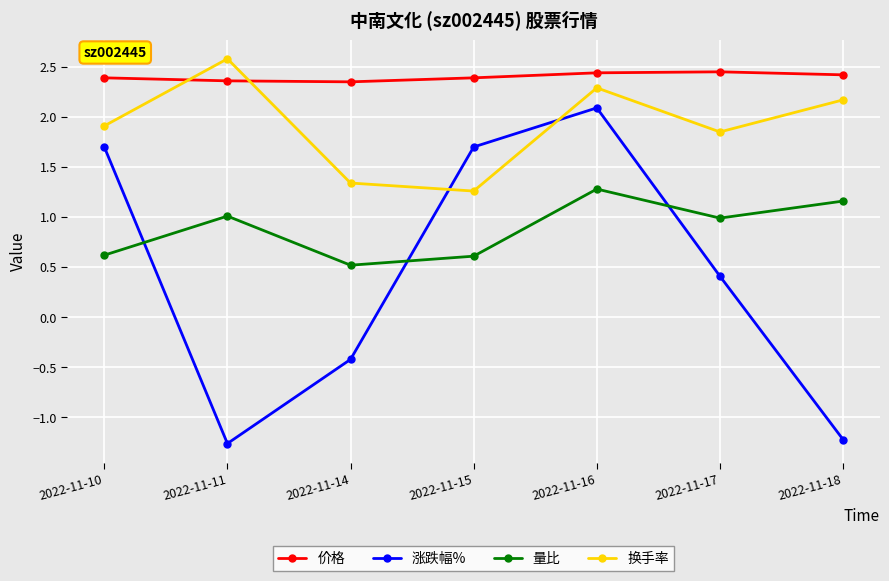

Is this an area chart (filled region under the line)?

No